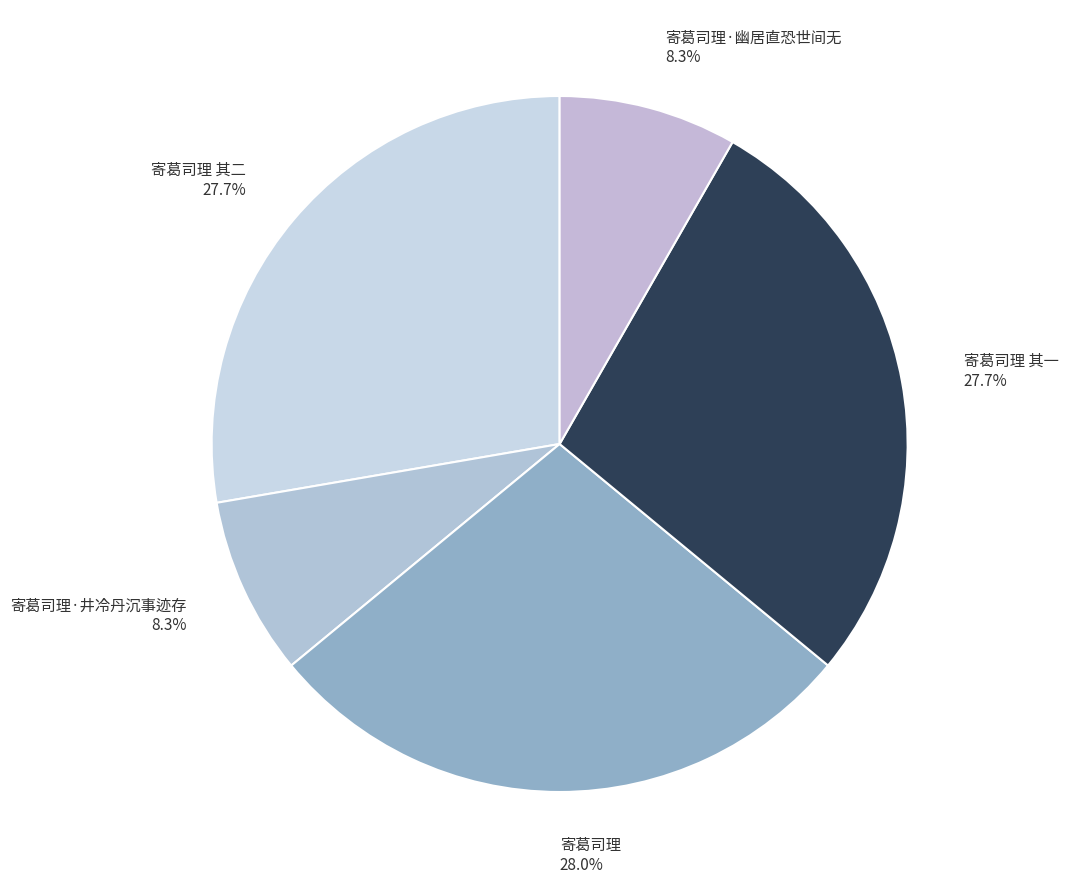

Which has a higher value, 寄葛司理 其一 27.7% or 寄葛司理·幽居直恐世间无 8.3%?

寄葛司理 其一 27.7%